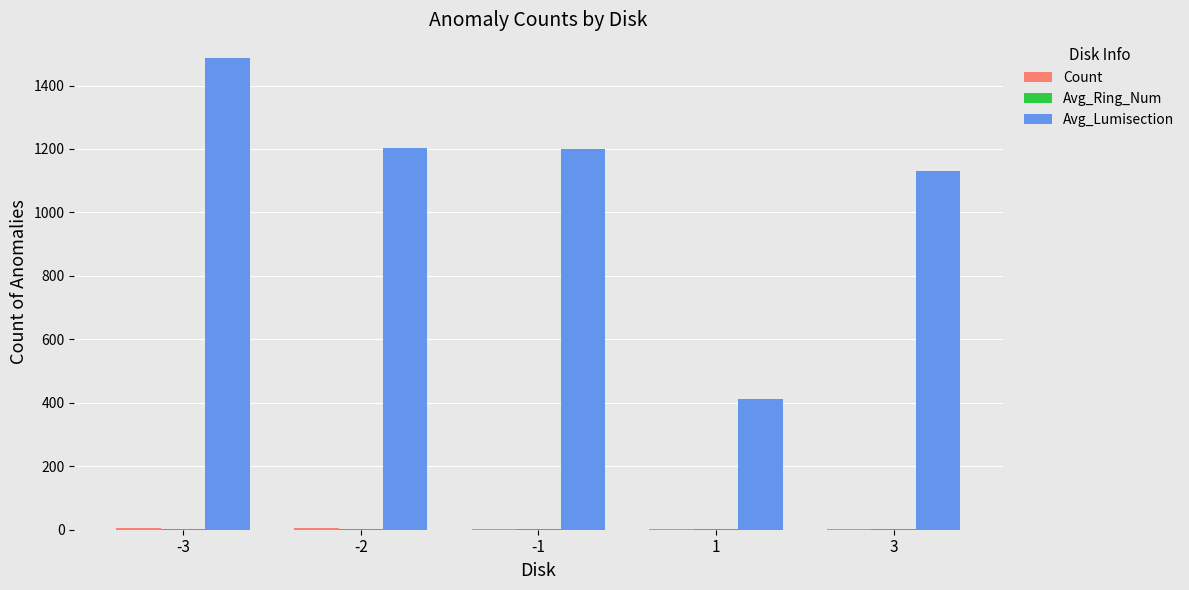

Which series has the widest spread of values?

Avg_Lumisection